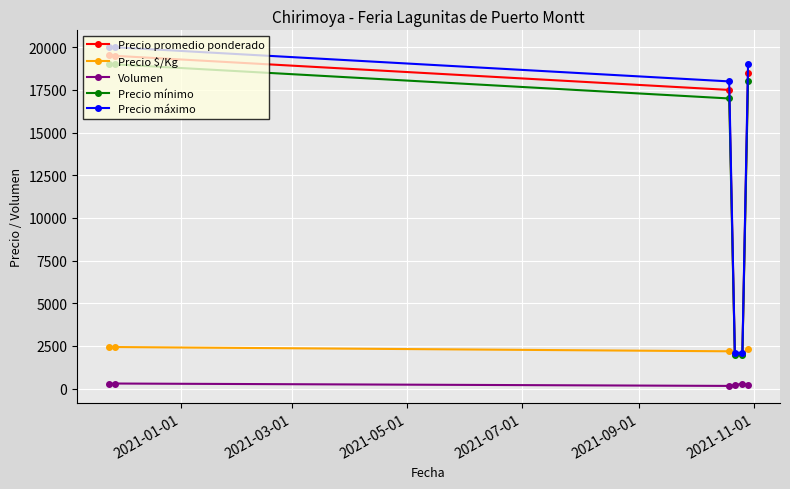

Does the chart have visible grid lines?

Yes